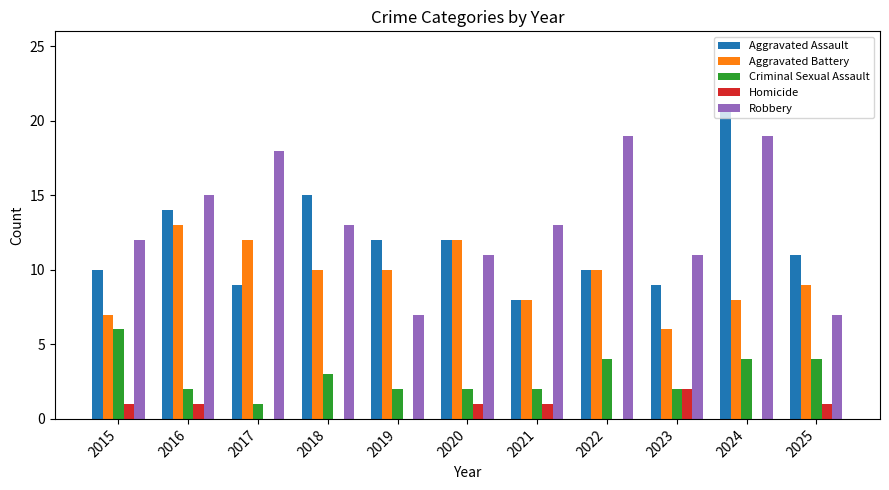

Which series changed the most between 2016 and 2017?

Aggravated Assault